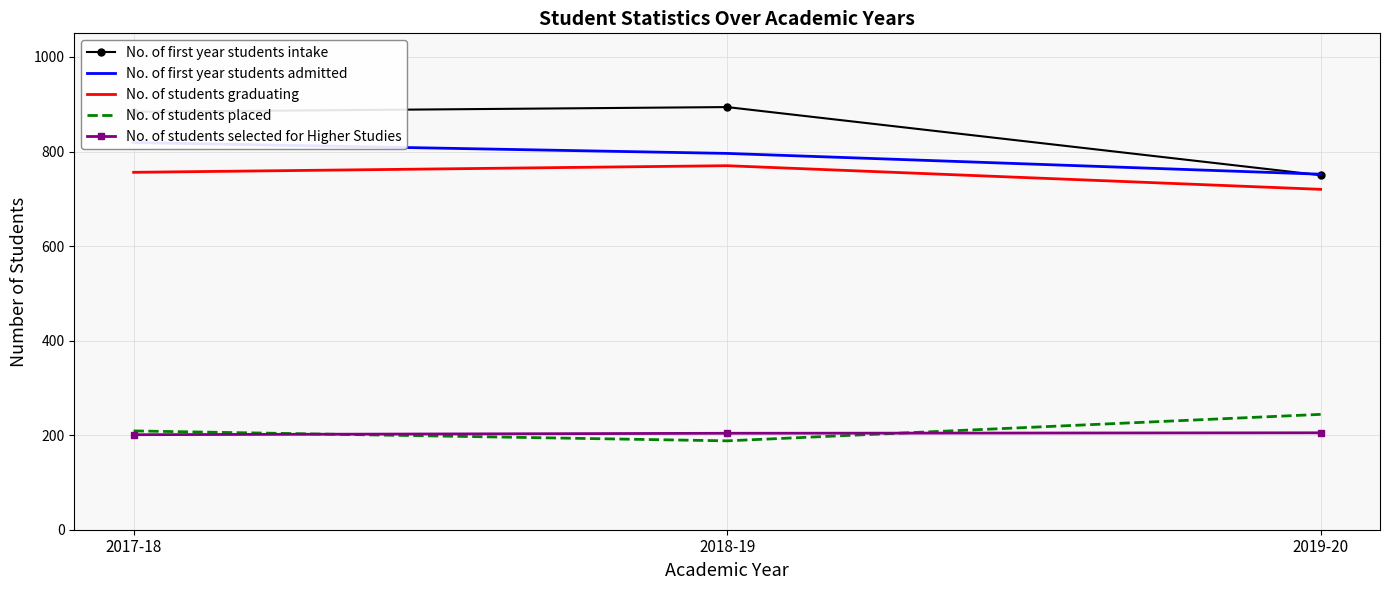

Which series has the largest total across all categories?

No. of first year students intake